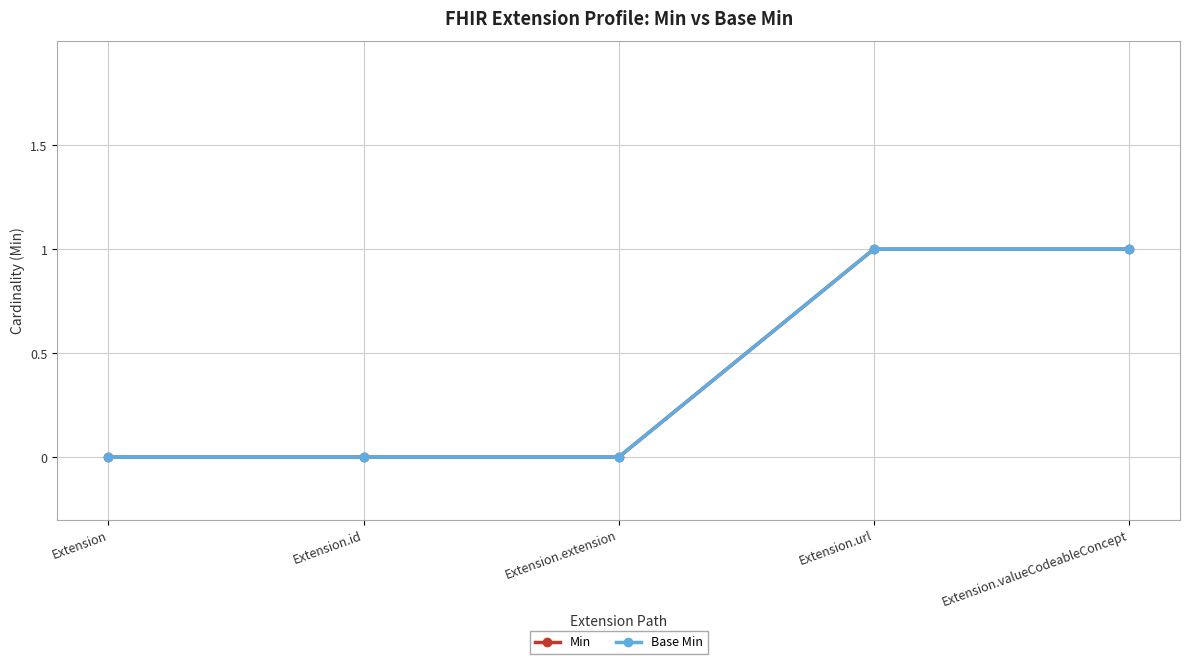

Does the chart have visible grid lines?

Yes